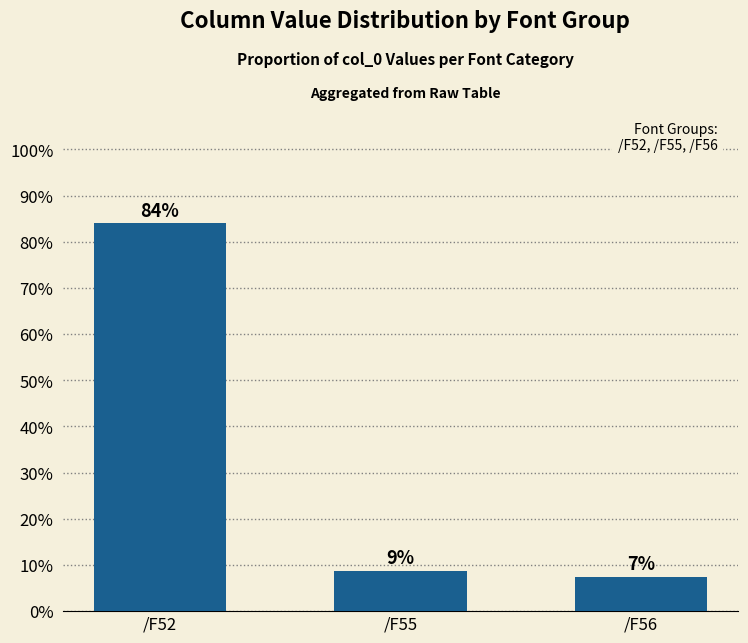

The chart shows a value of 7.3 at /F56. True or false?

True